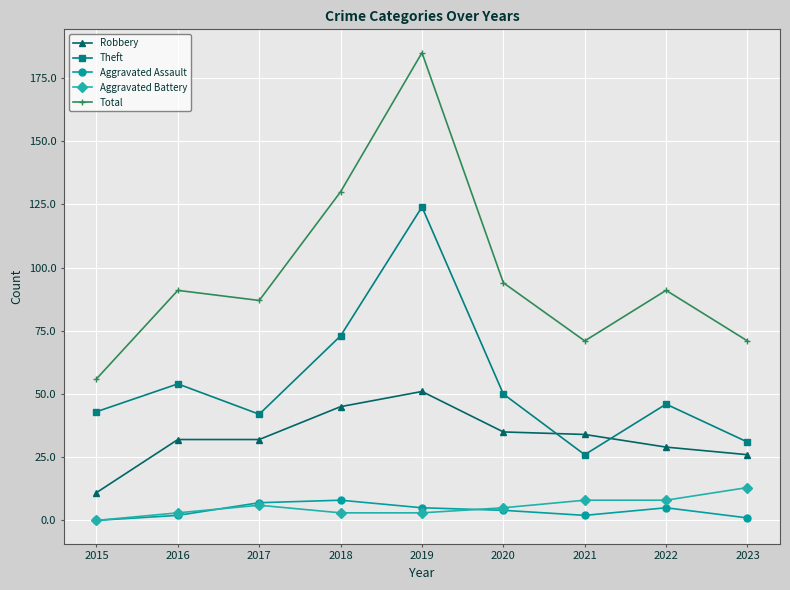

At which category is the sum across all series the highest?

2019